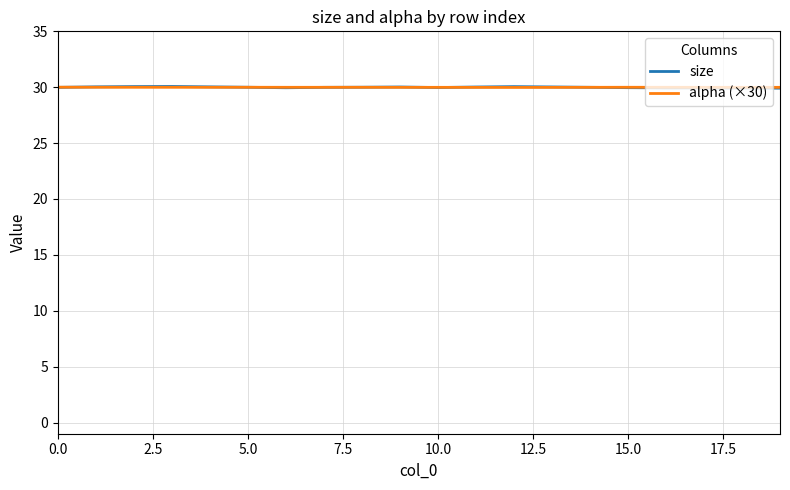

What is the minimum value shown in the chart?

29.9